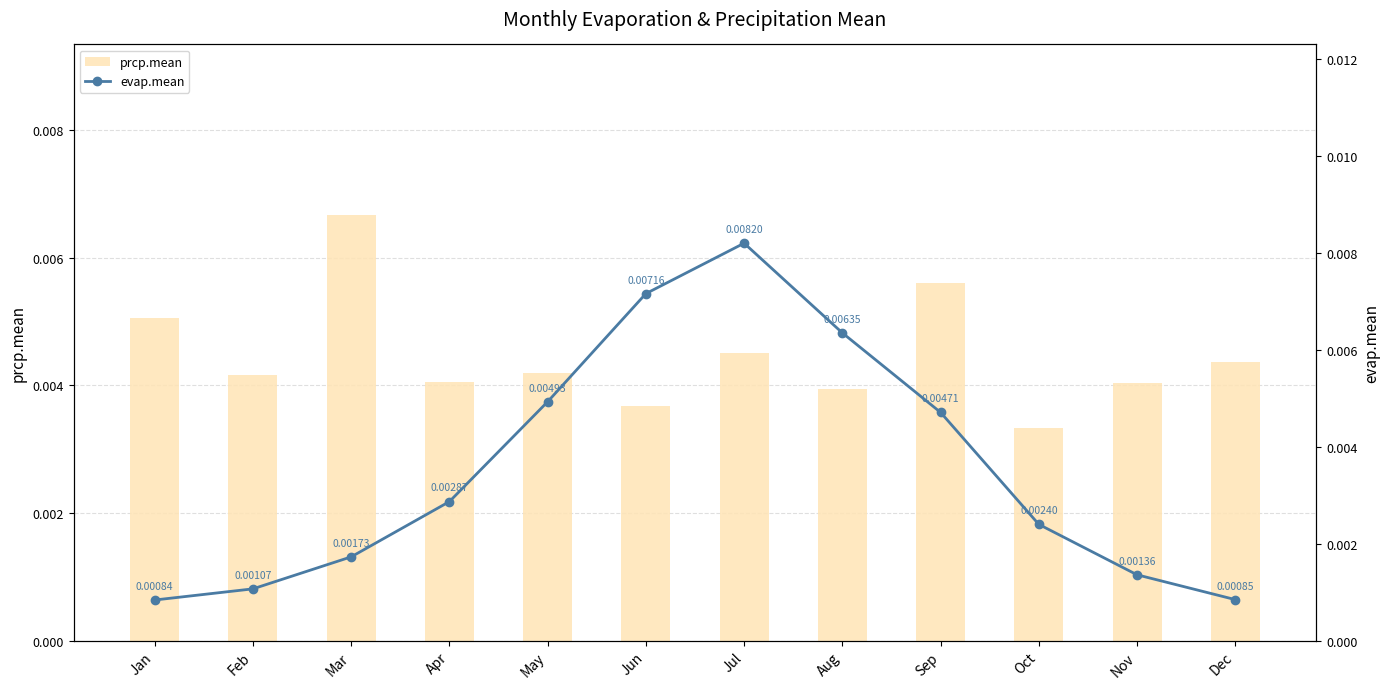

Which category has the highest value in the evap.mean series?

Jul